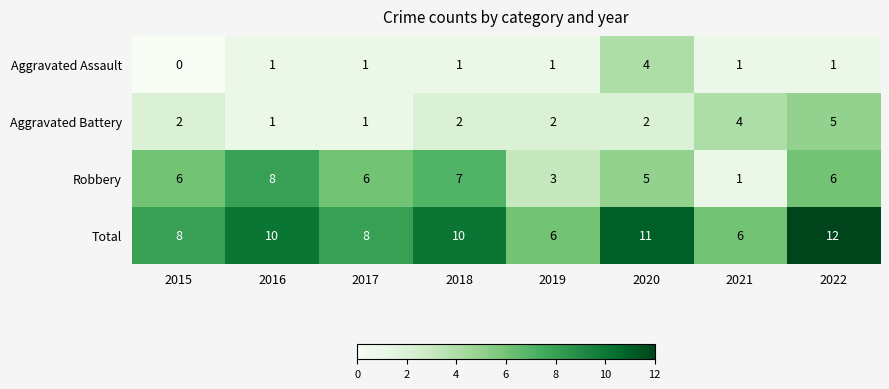

List the series in order of their peak value, lowest first.

Aggravated Assault, Aggravated Battery, Robbery, Total